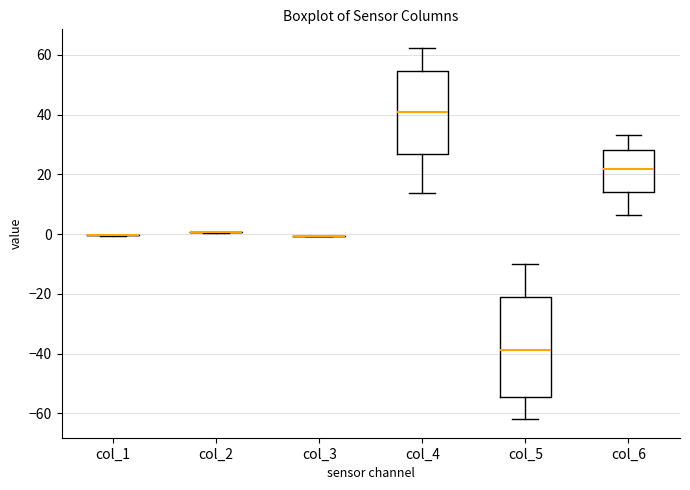

Reading left to right, transcribe this box plot: for each box, give where its median line is, the range the box spans, and where its two whiskers end, as read against the y-axis. The values are not printed on the chart, so give them approximately, as read against the axis.

col_1: box collapsed to a line at 0, whiskers 0 to 0
col_2: box collapsed to a line at 0, whiskers 0 to 0
col_3: box collapsed to a line at 0, whiskers 0 to 0
col_4: median 40, box 26 to 54, whiskers 14 to 62
col_5: median -38, box -54 to -20, whiskers -62 to -10
col_6: median 22, box 14 to 28, whiskers 6 to 34